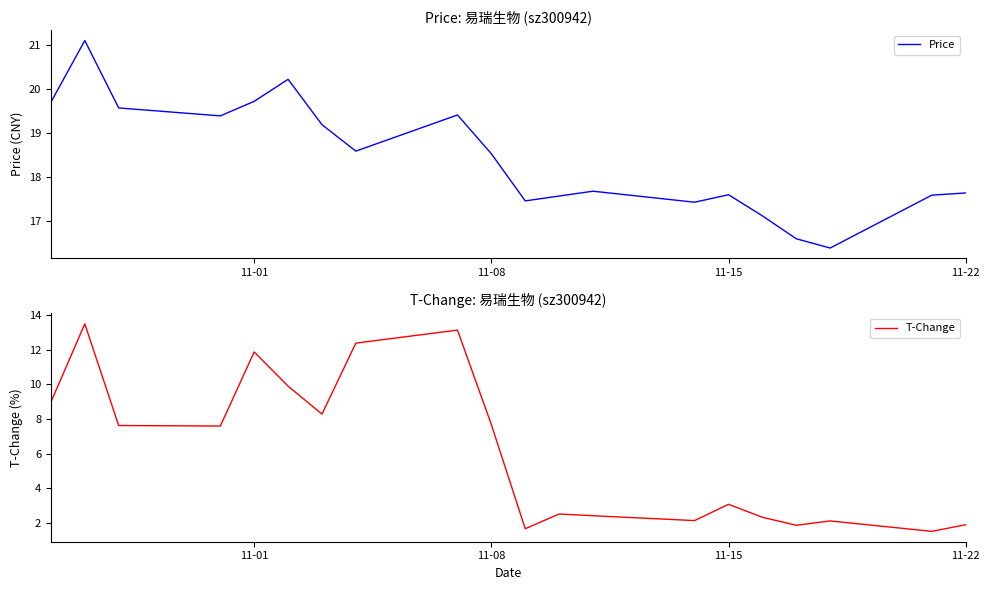

True or false: Price and T-Change cross at least once.

False